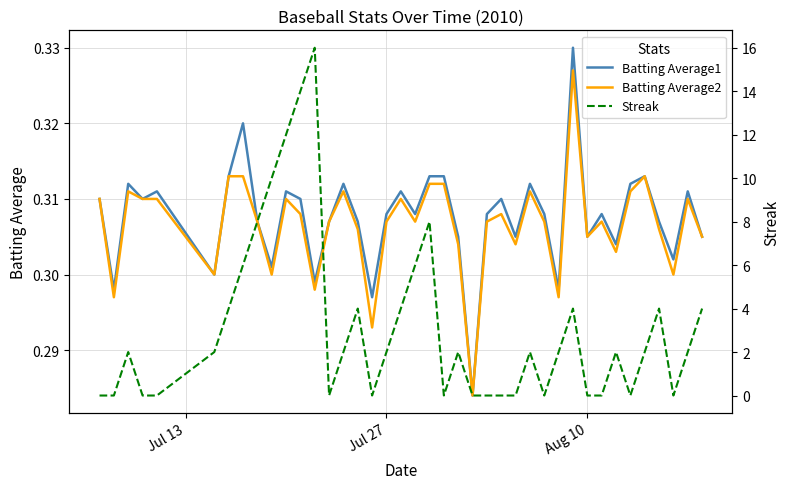

Which series has the largest range (max minus min)?

Streak